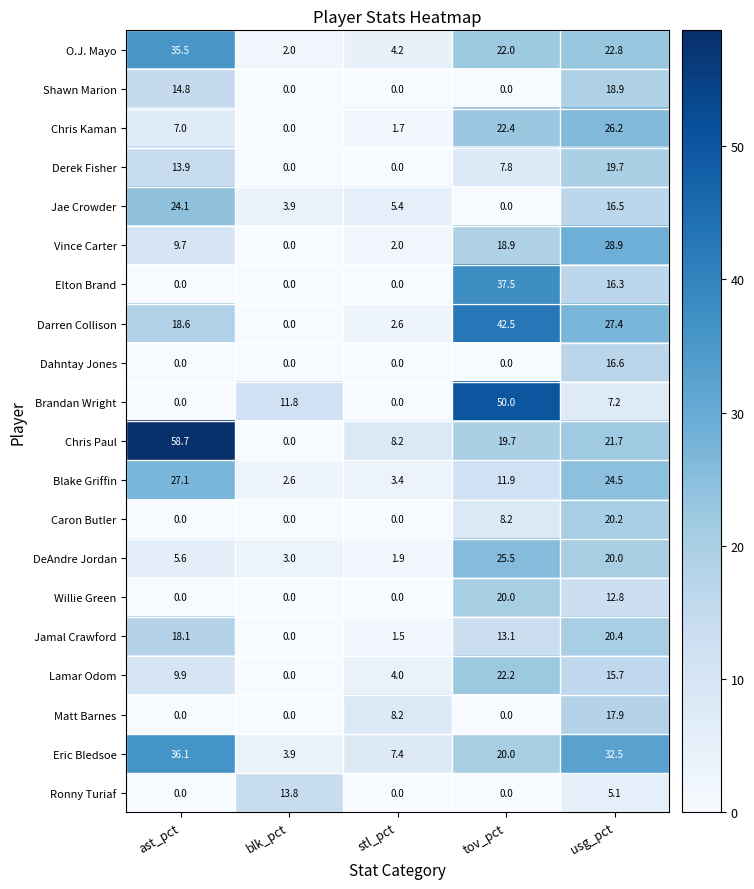

What is the difference between the maximum and second lowest values in the Darren Collison series?

39.9